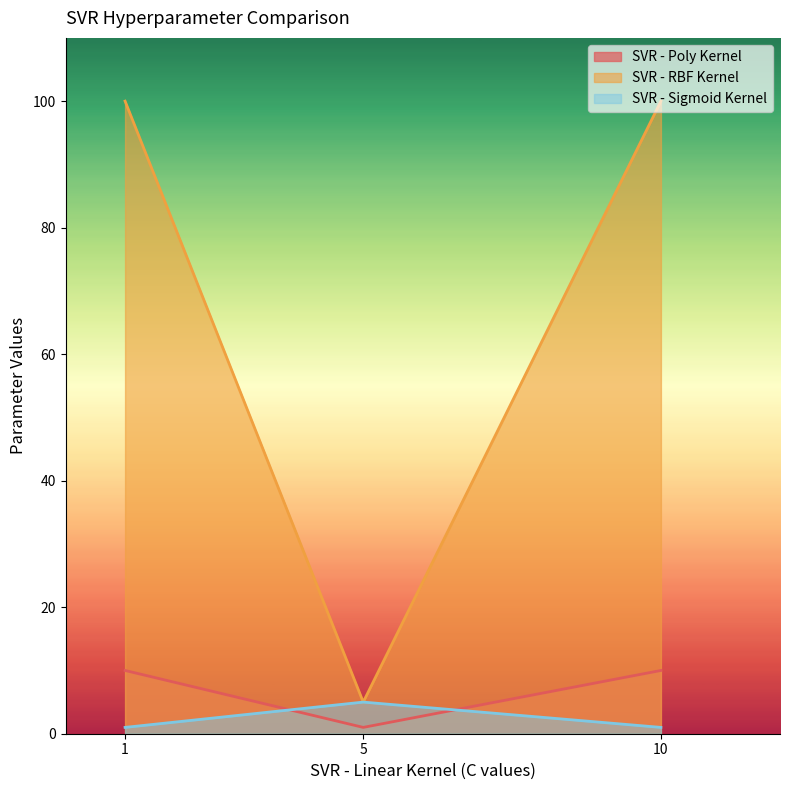

Reading left to right, transcribe all the data shown in this chart.

SVR - Poly Kernel: 10	1	10
SVR - RBF Kernel: 100	5	100
SVR - Sigmoid Kernel: 1	5	1